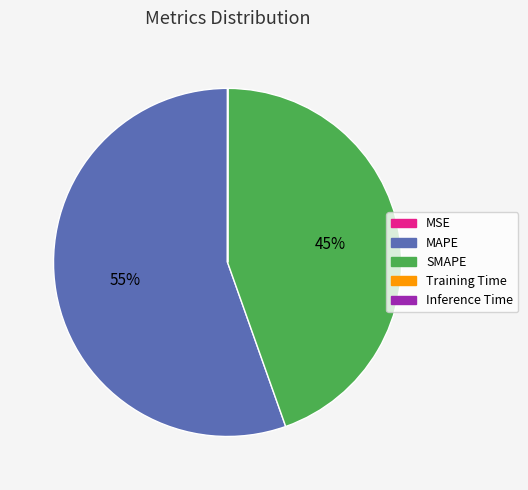

Which slice is the largest?

MAPE